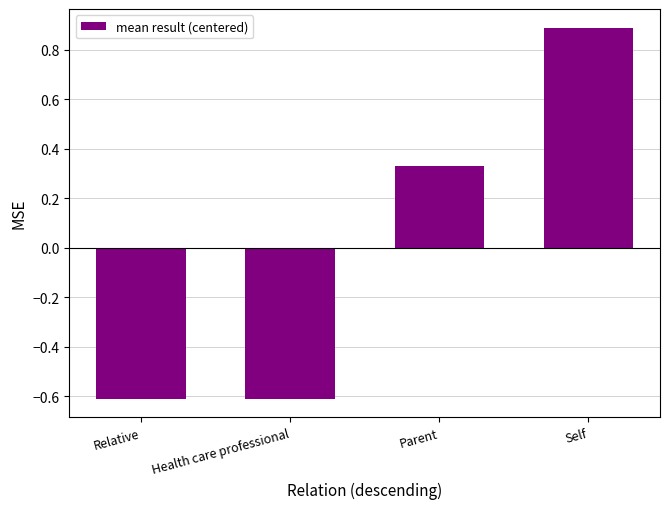

What is the minimum value shown in the chart?

-0.6